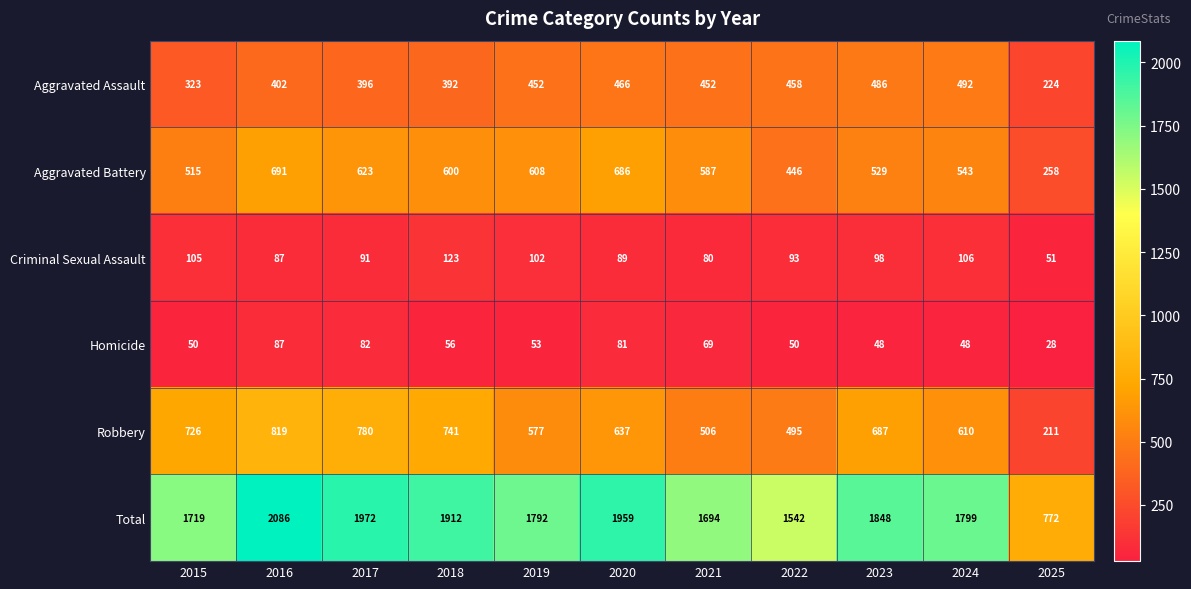

At how many categories does at least one series exceed 1771?

7